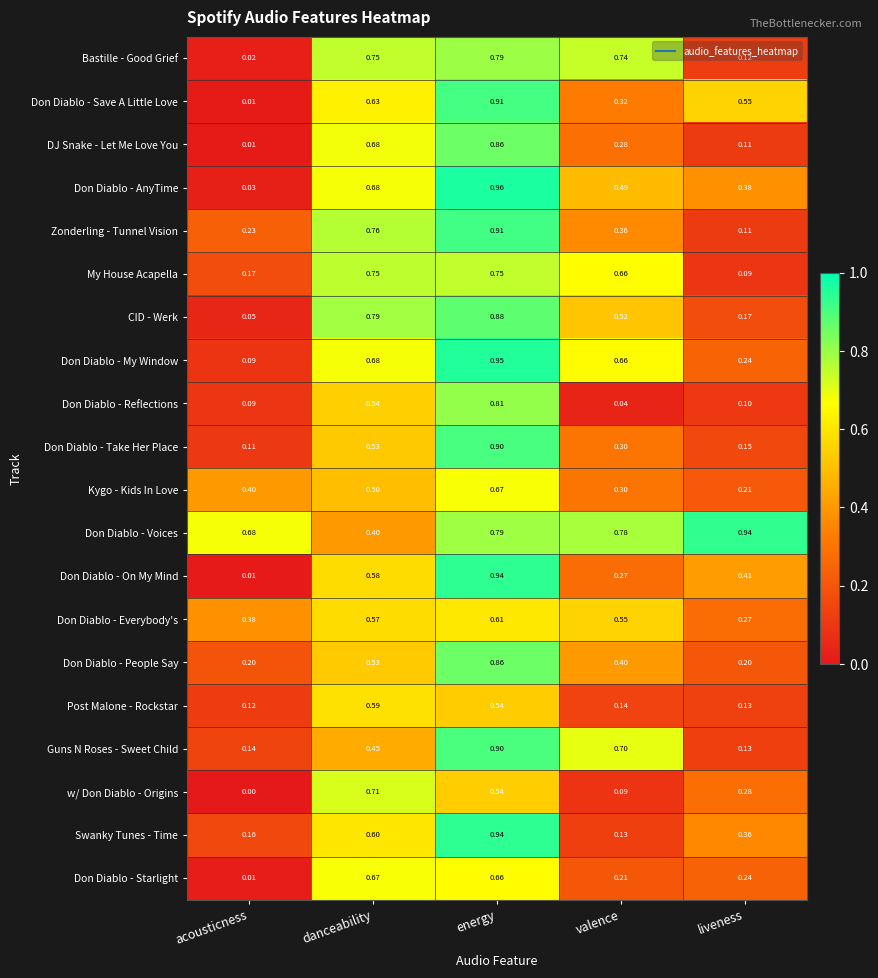

At how many categories does at least one series exceed 0?

5